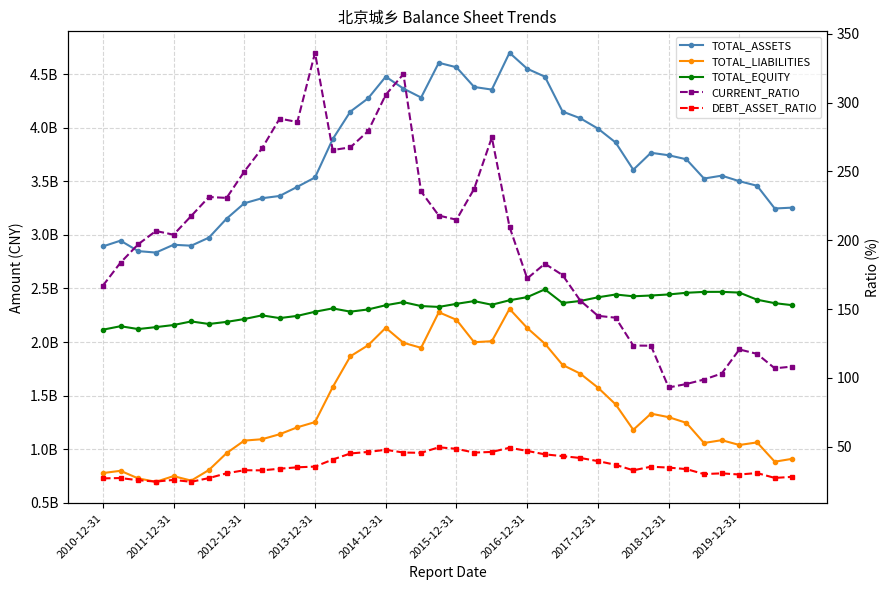

True or false: TOTAL_ASSETS and DEBT_ASSET_RATIO intersect in this chart.

False